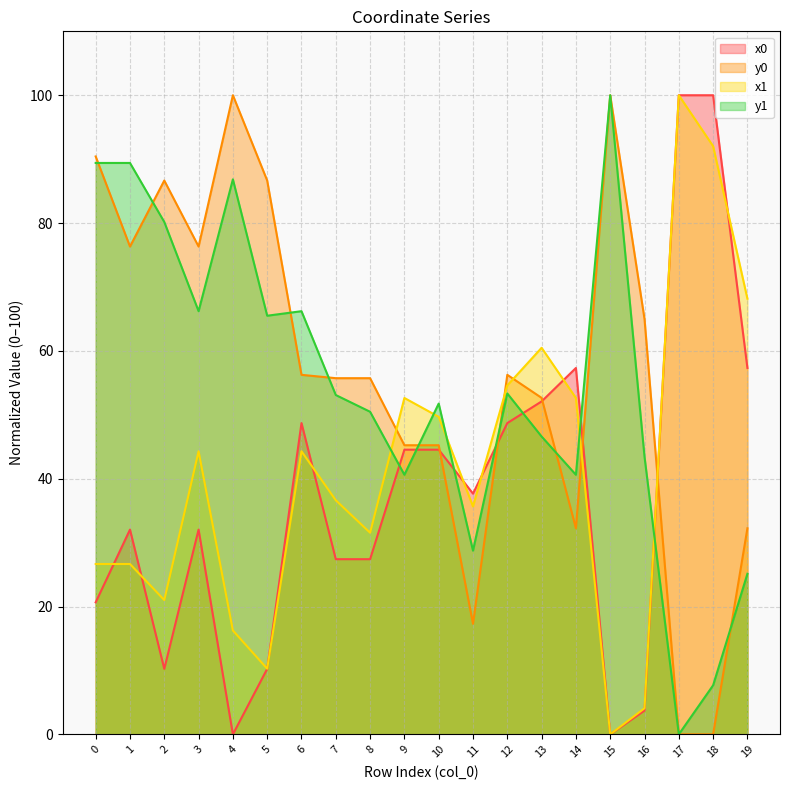

What are all the series names shown in the legend?

x0, y0, x1, y1